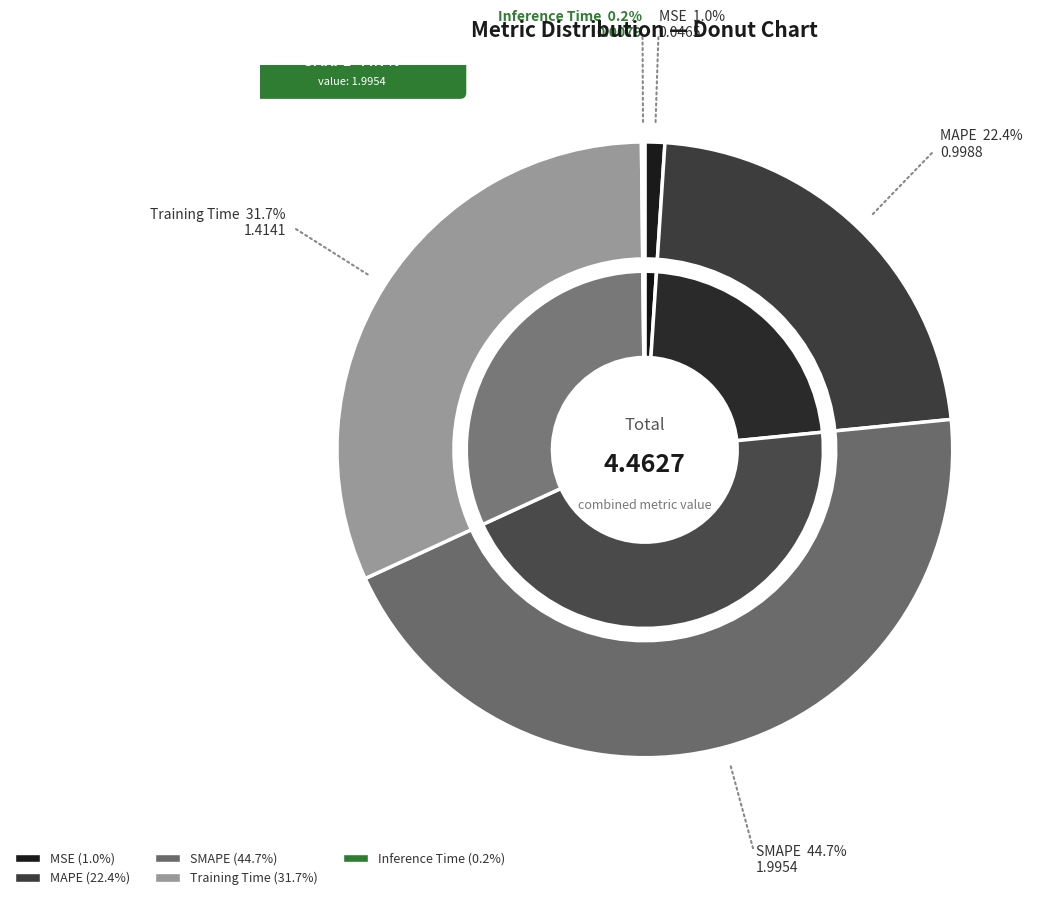

Rank the categories by value from highest to lowest.

SMAPE, Training Time, MAPE, MSE, Inference Time